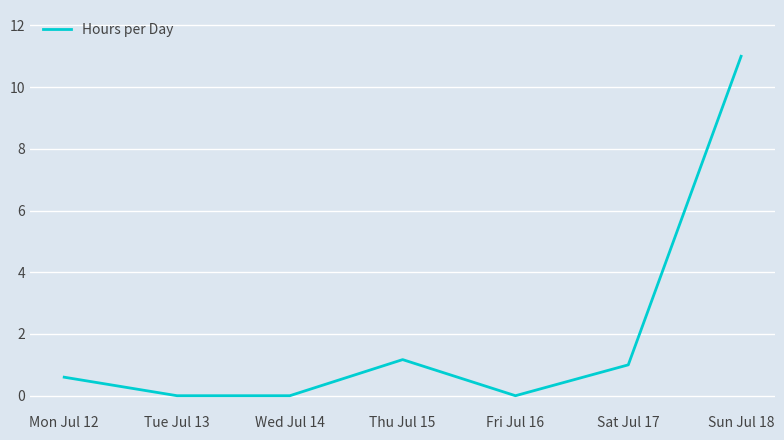

Read the value at Mon Jul 12.

0.6